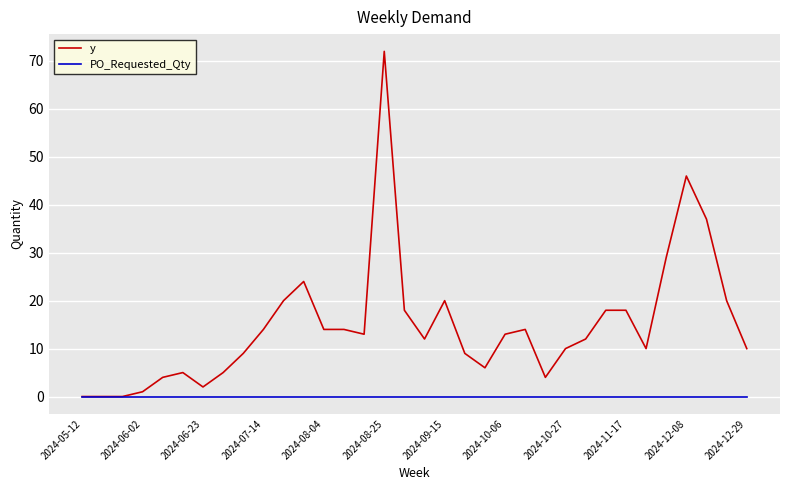

List the series in order of their overall mean, lowest first.

PO_Requested_Qty, y